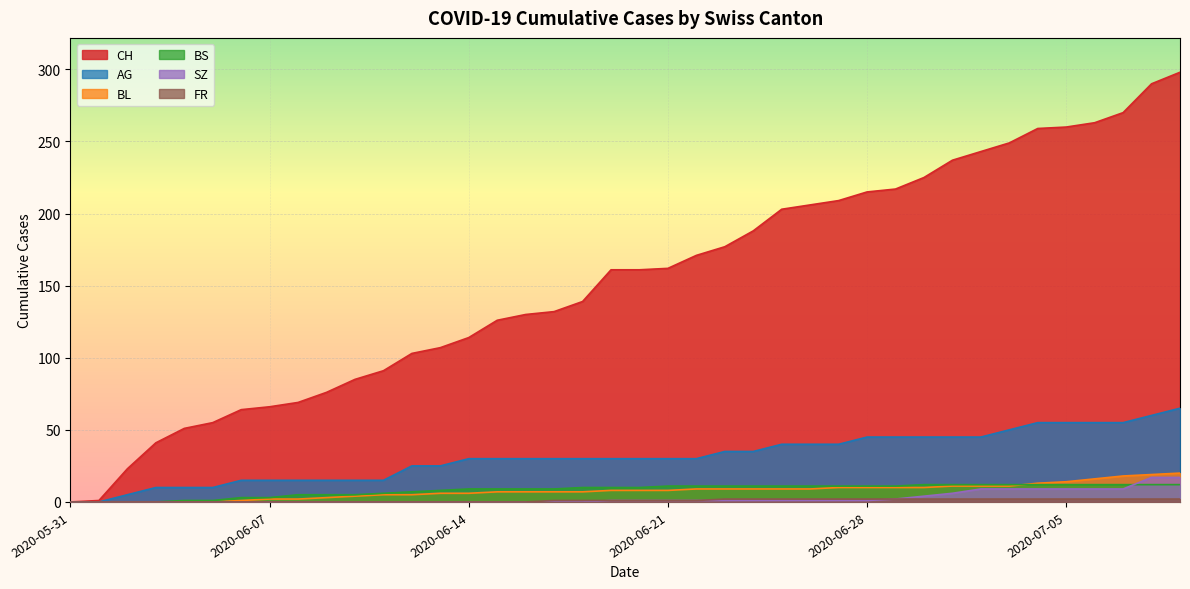

Does the chart display data point markers on the line(s)?

No